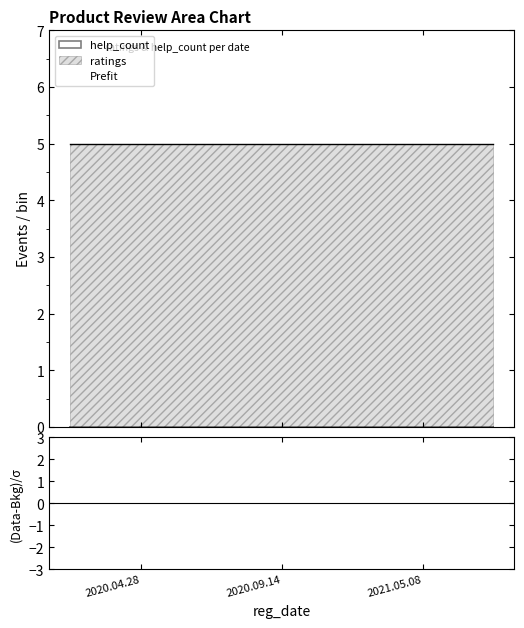

Which series has the largest total across all categories?

ratings